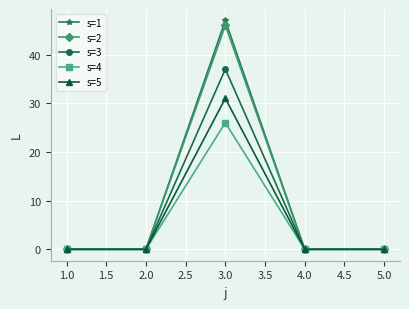

Reading left to right, extract all data points from this chart.

s=1: 0	0	47	0	0
s=2: 0	0	46	0	0
s=3: 0	0	37	0	0
s=4: 0	0	26	0	0
s=5: 0	0	31	0	0